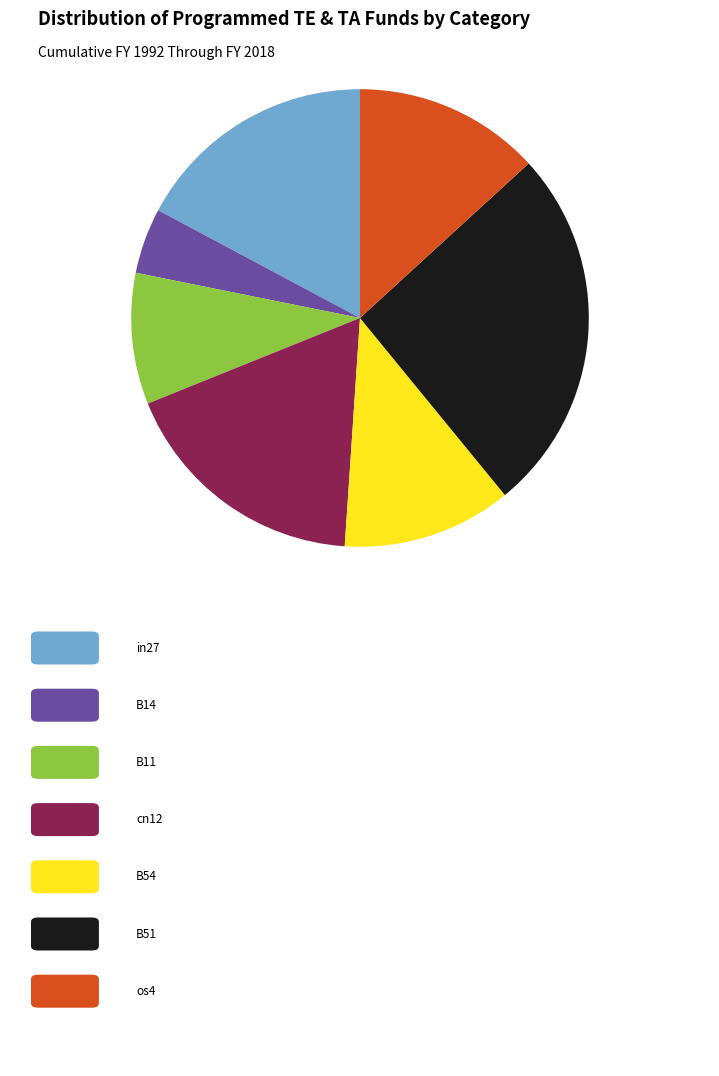

Is there any slice that represents more than half of the pie?

No